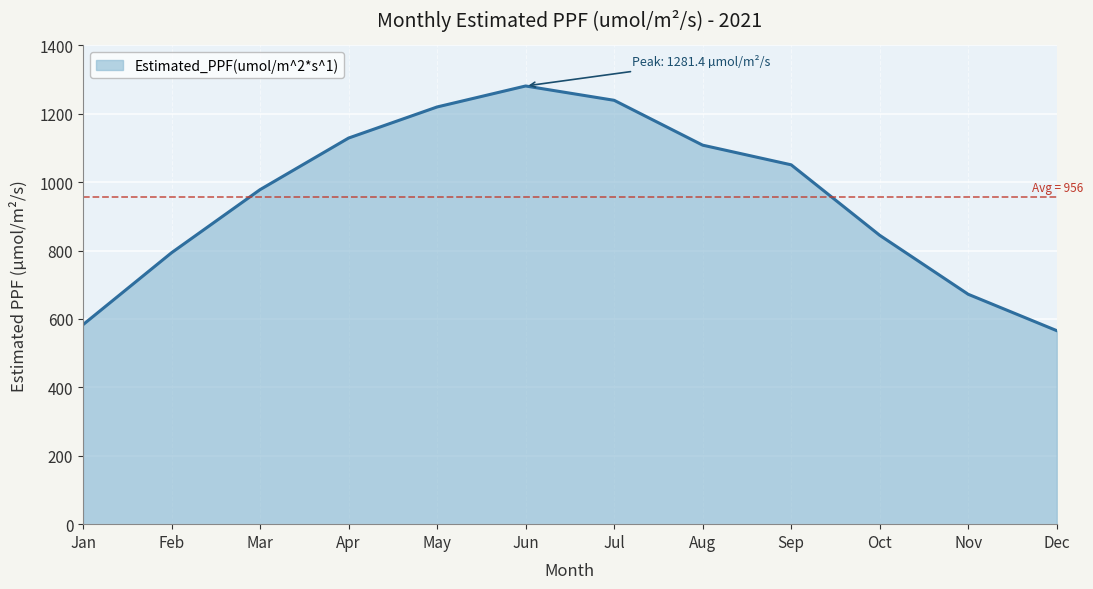

True or false: the data shows 583.4 at Jan.

True